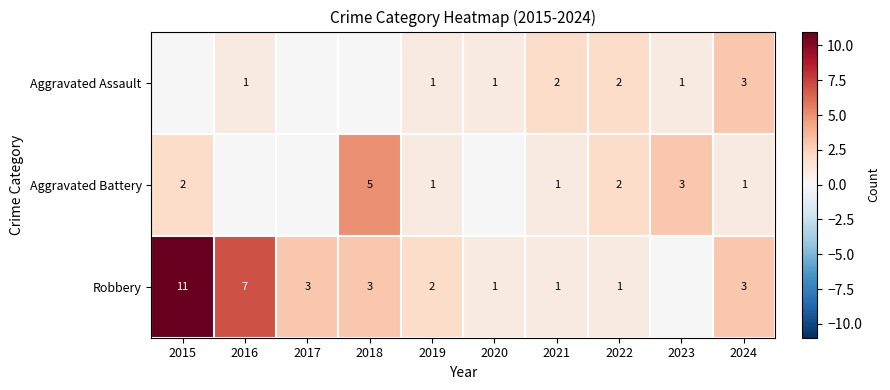

Is it true that Aggravated Battery equals 3 at 2015?

False